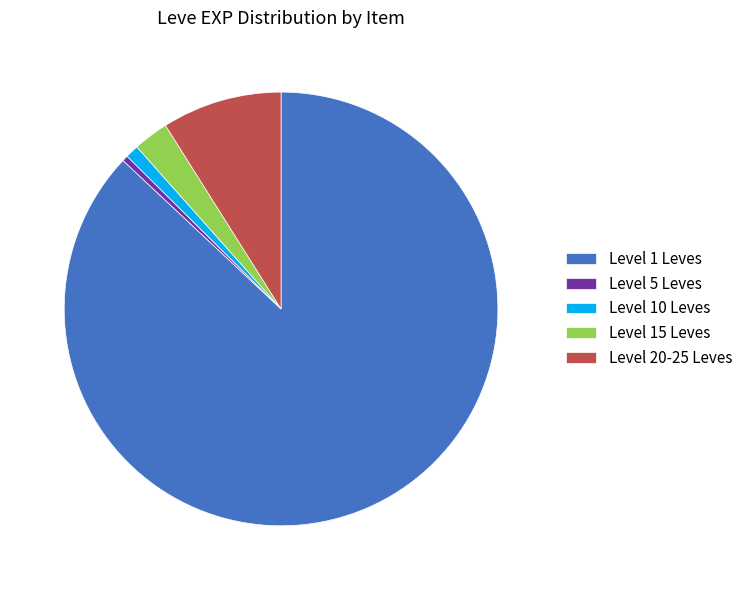

Which category has the biggest portion of the pie?

Level 1 Leves